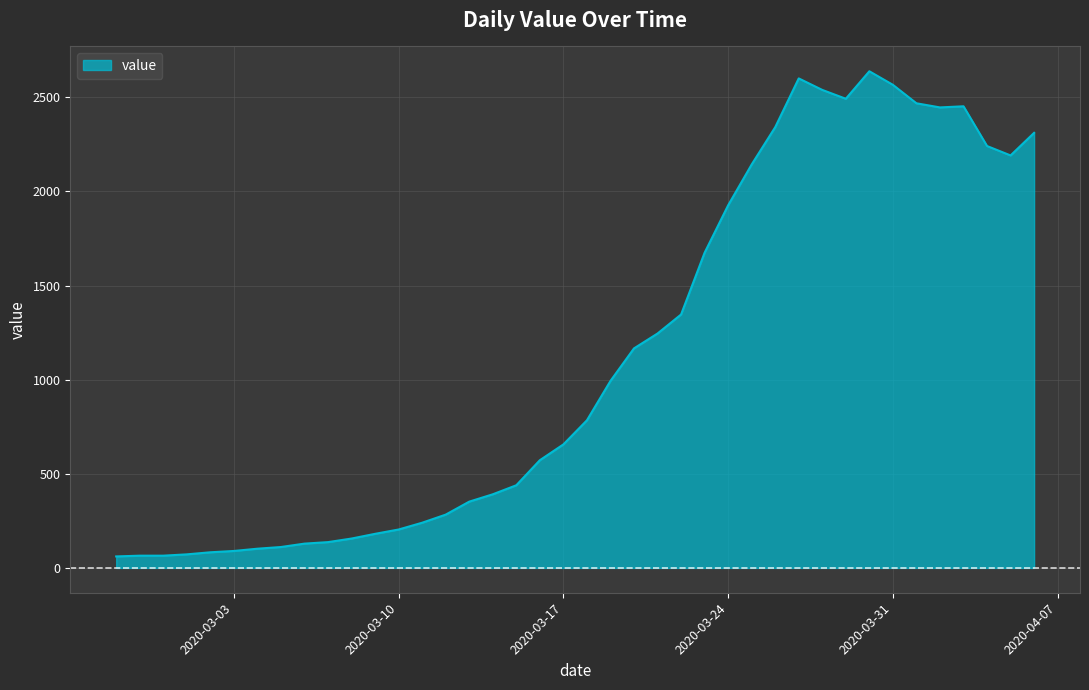

What is the difference between the maximum and minimum values?

2577